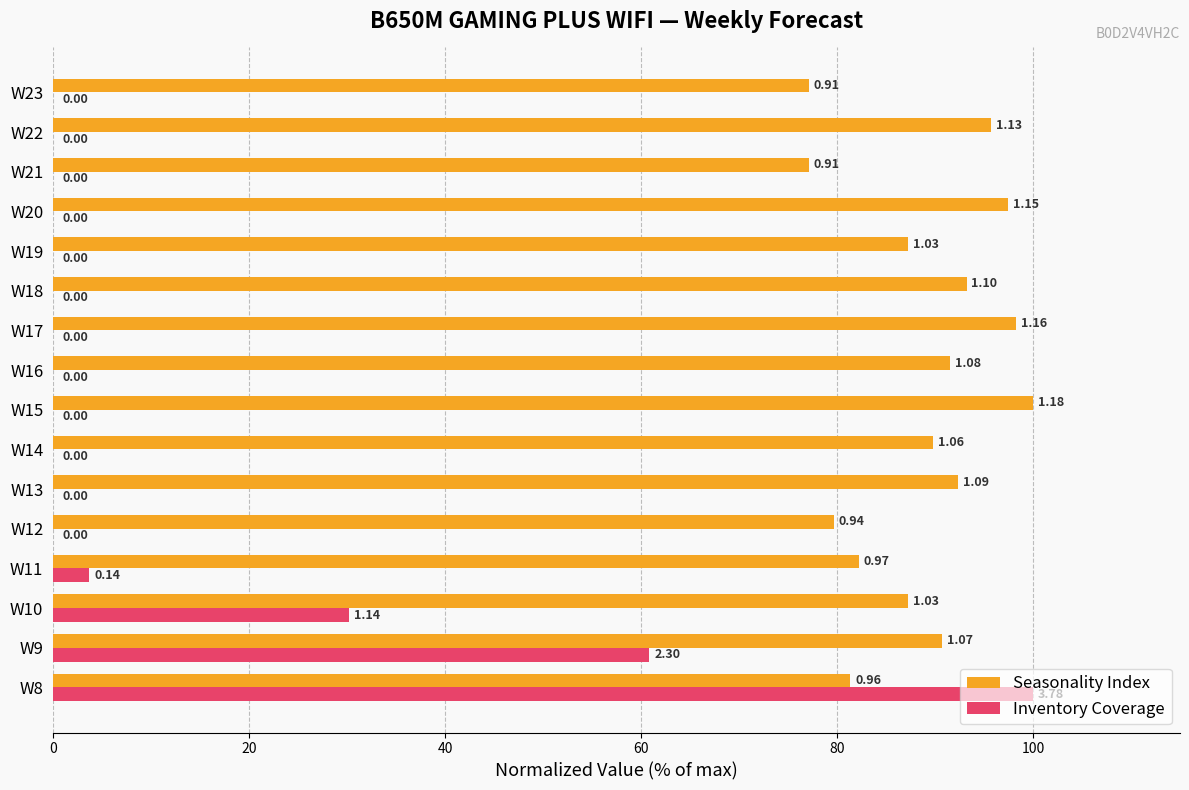

What are all the series names shown in the legend?

Seasonality Index, Inventory Coverage